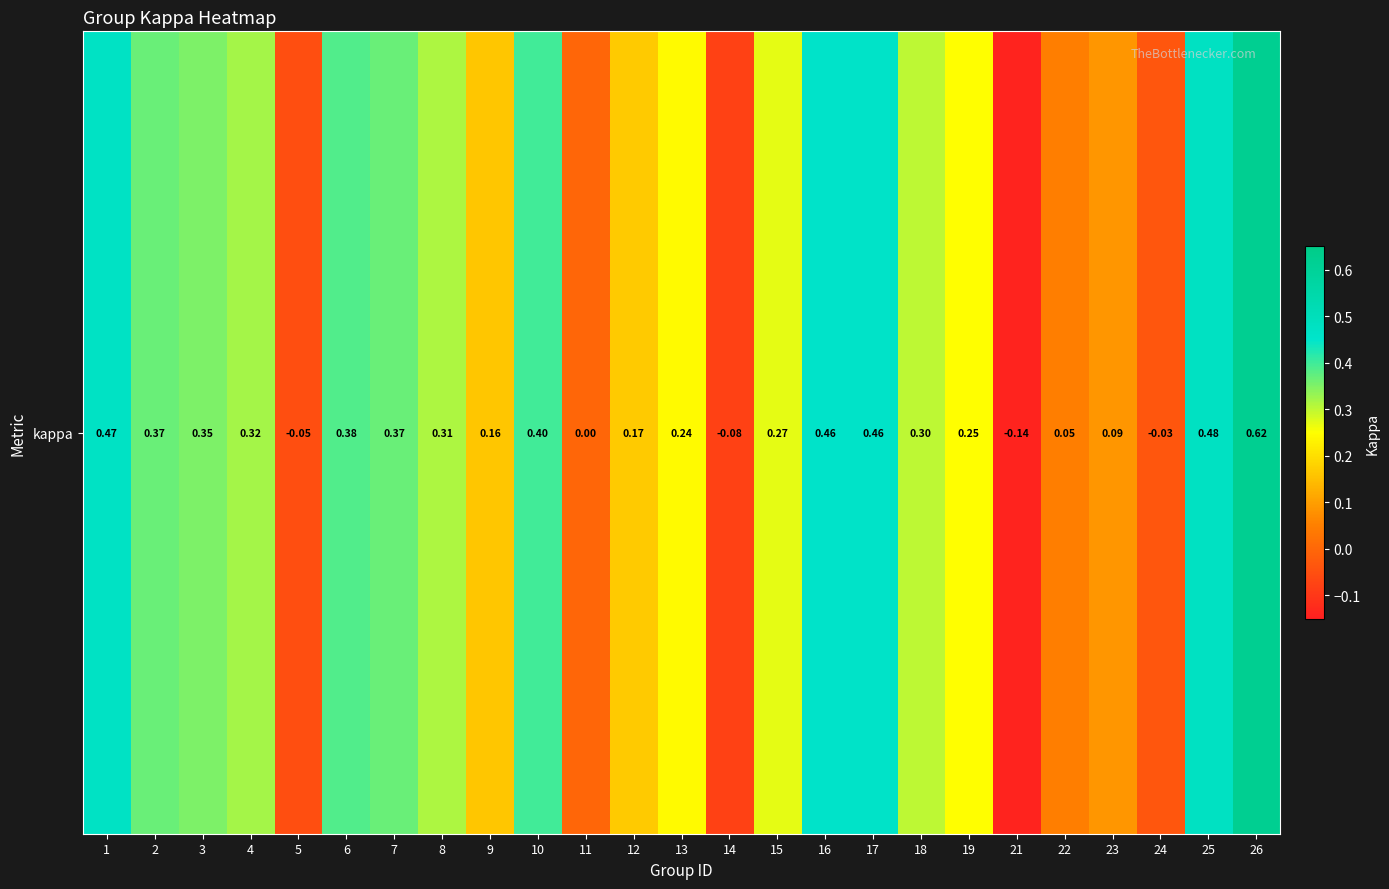

Reading left to right, extract all data points from this chart.

1=0.5	2=0.4	3=0.4	4=0.3	5=-0.1	6=0.4	7=0.4	8=0.3	9=0.2	10=0.4	11=0.0	12=0.2	13=0.2	14=-0.1	15=0.3	16=0.5	17=0.5	18=0.3	19=0.2	21=-0.1	22=0.0	23=0.1	24=-0.0	25=0.5	26=0.6